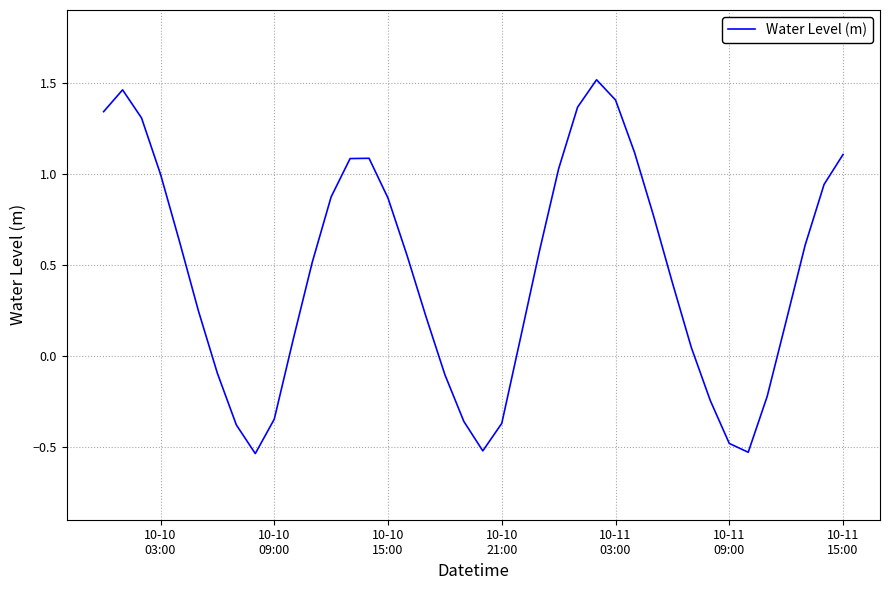

Reading left to right, list all the values displayed in this chart.

1.3	1.5	1.3	1.0	0.6	0.2	-0.1	-0.4	-0.5	-0.3	0.1	0.5	0.9	1.1	1.1	0.9	0.6	0.2	-0.1	-0.4	-0.5	-0.4	0.1	0.6	1.0	1.4	1.5	1.4	1.1	0.8	0.4	0.0	-0.2	-0.5	-0.5	-0.2	0.2	0.6	0.9	1.1